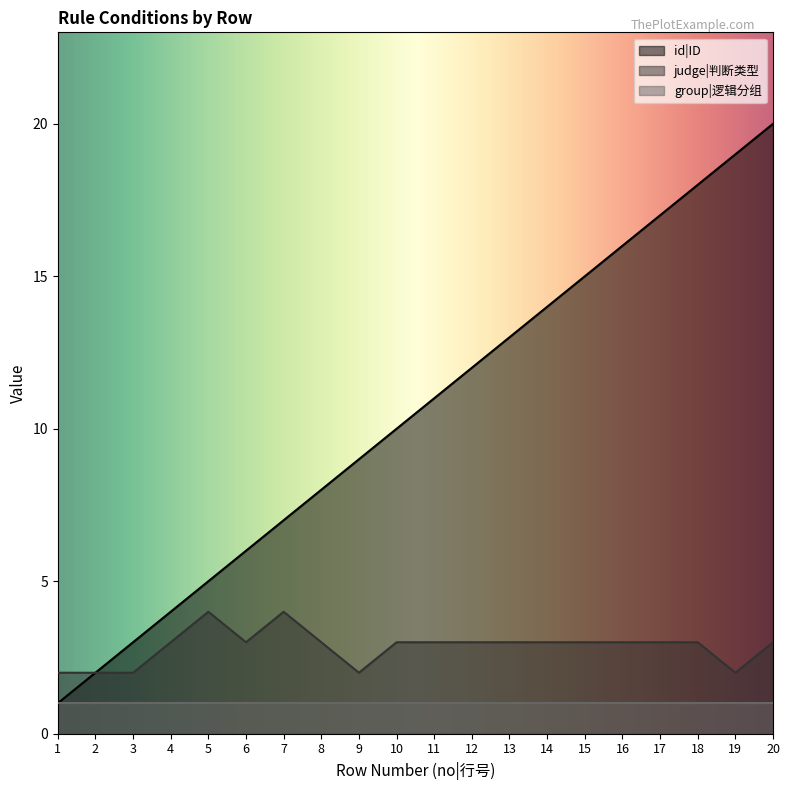

What is the difference between the maximum and minimum values in the judge|判断类型 series?

2